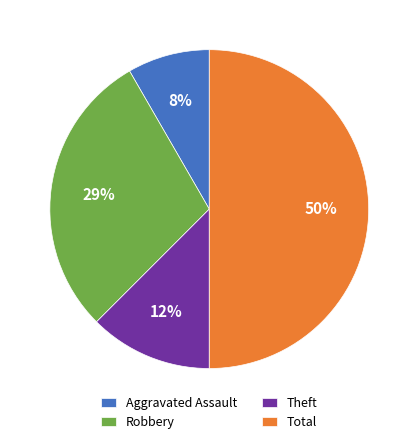

Rank the categories by value from lowest to highest.

Aggravated Assault, Theft, Robbery, Total